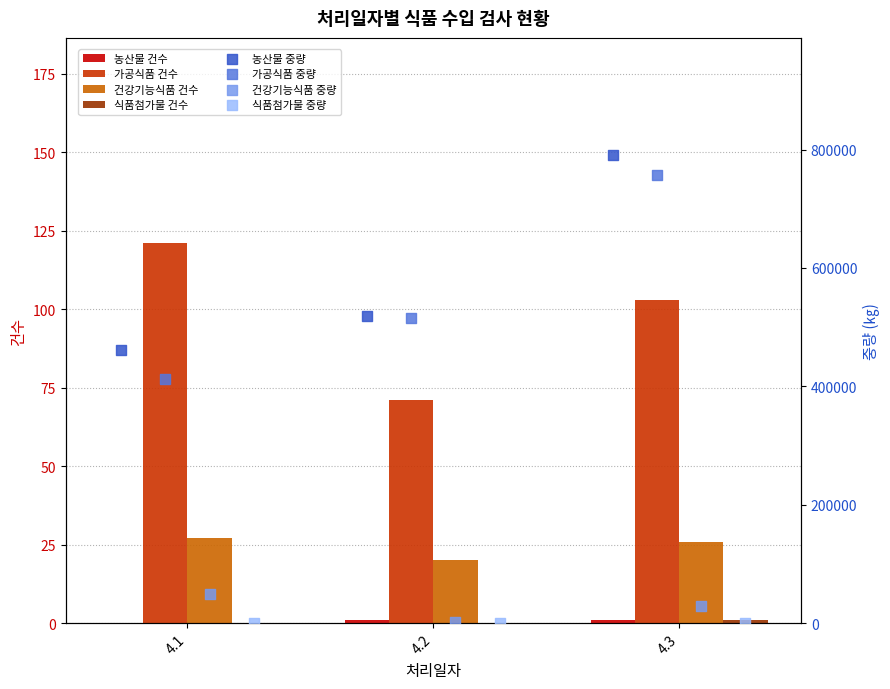

Is the value of 건강기능식품 건수 at 4.1 greater than the value of 가공식품 건수 at 4.3?

No